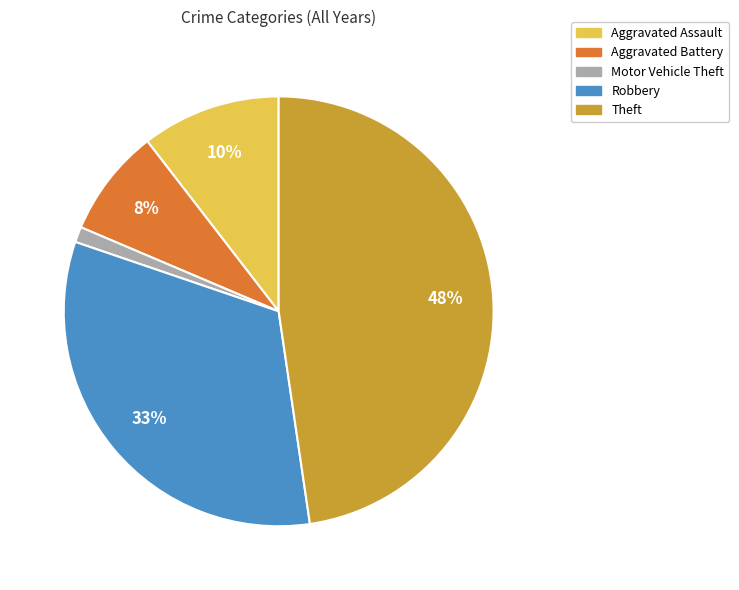

Does Motor Vehicle Theft account for over 50% of the chart?

No